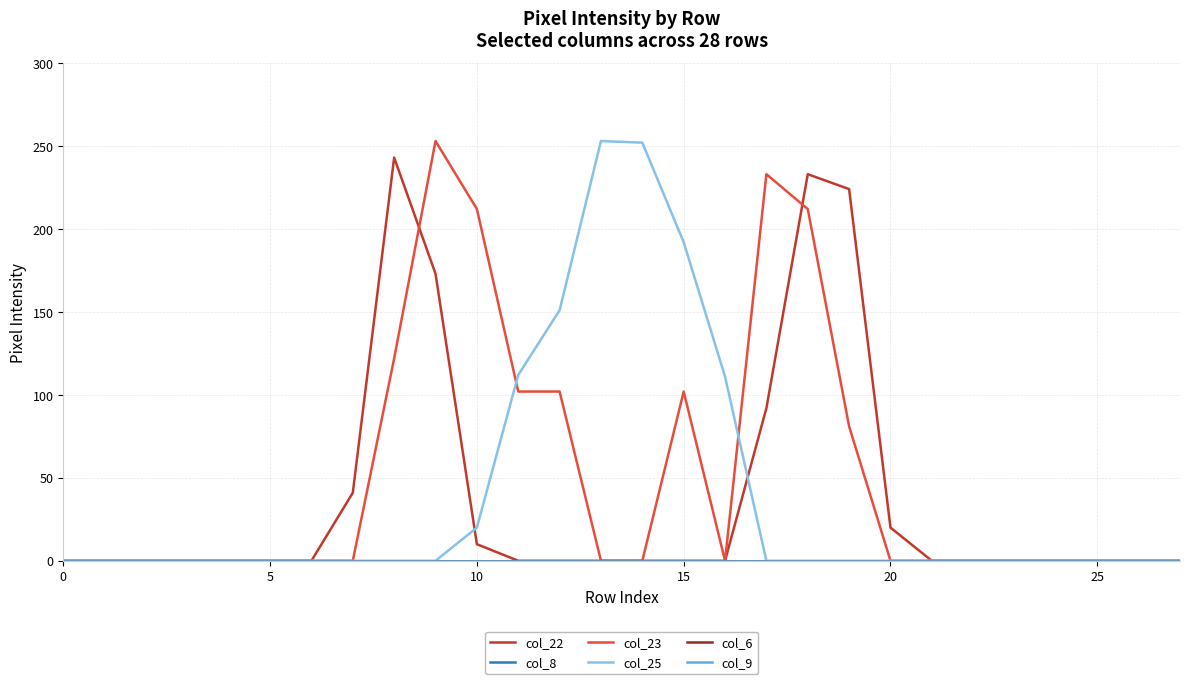

Is this an area chart (filled region under the line)?

No